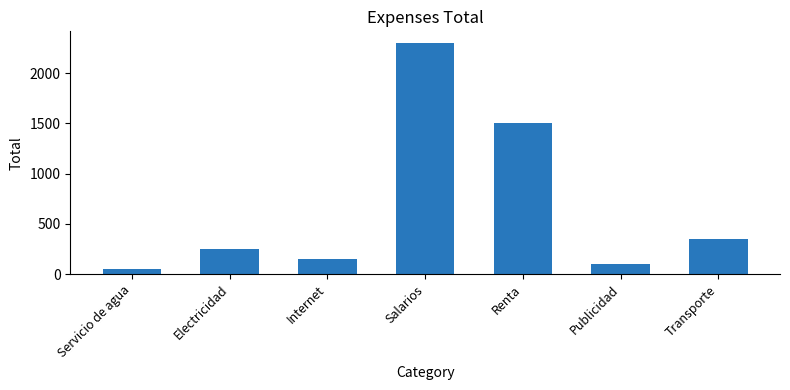

The chart shows a value of 240 at Transporte. True or false?

False